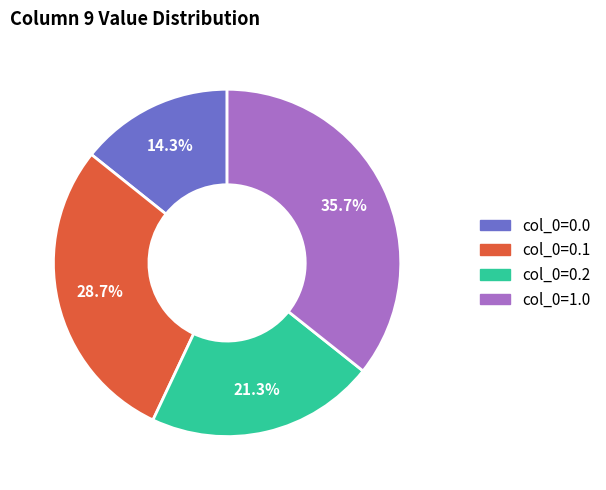

Between col_0=0.0 and col_0=0.1, which is larger?

col_0=0.1